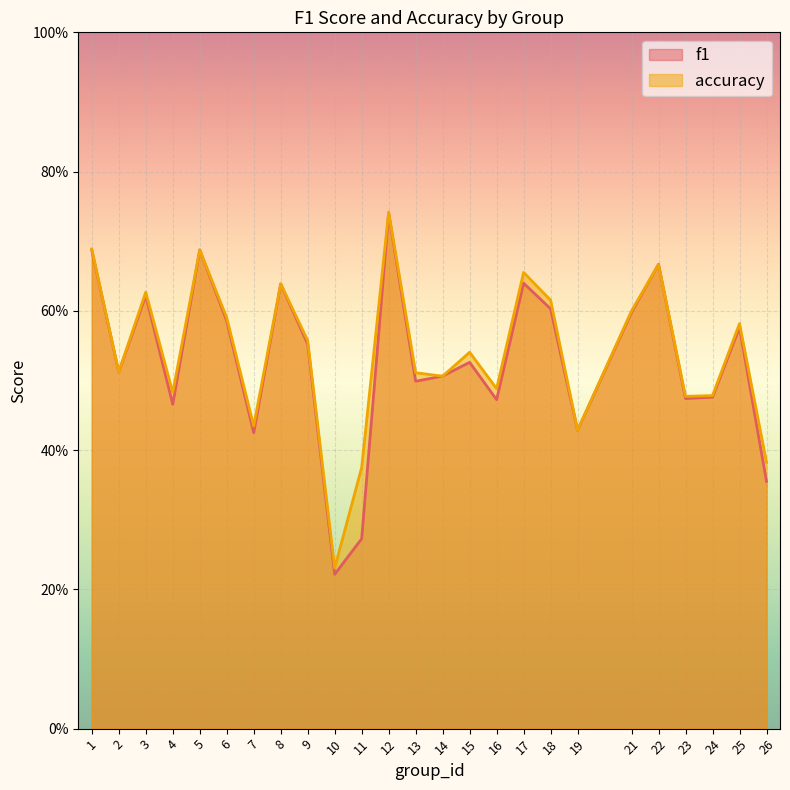

What is the value of the f1 point at the 1st from the left?

0.7